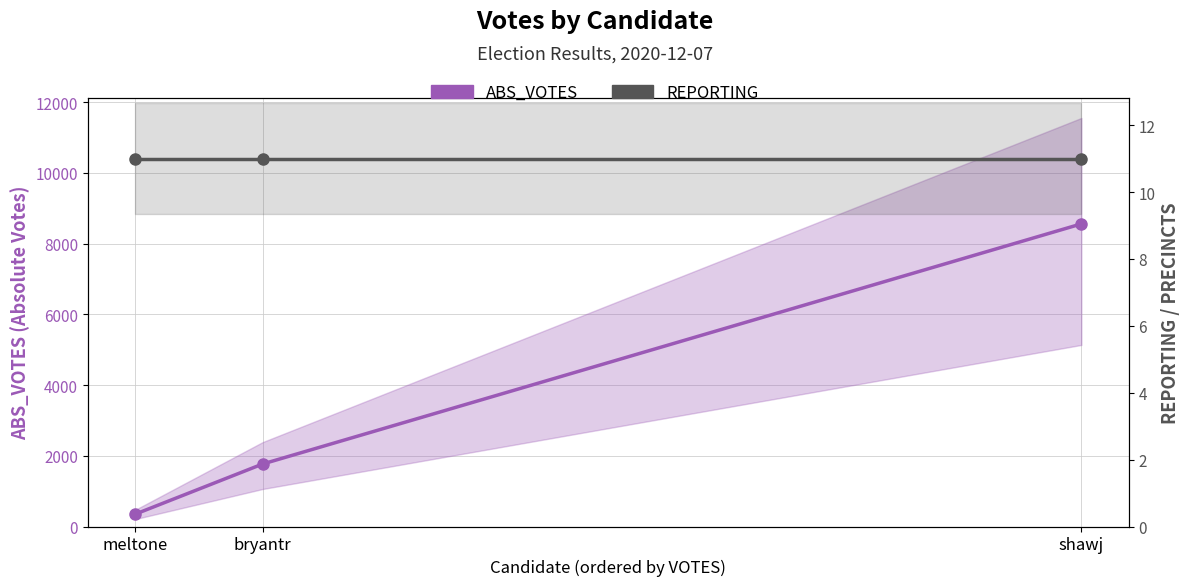

Count the ABS_VOTES values in the range 346 to 8558.

3